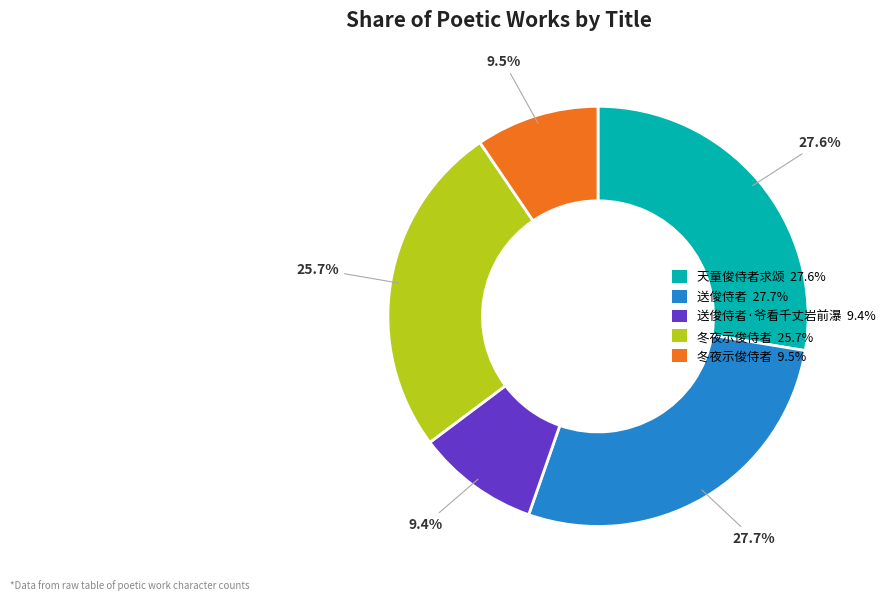

Which has a higher value, 天童俊侍者求颂 27.6% or 冬夜示俊侍者 9.5%?

天童俊侍者求颂 27.6%